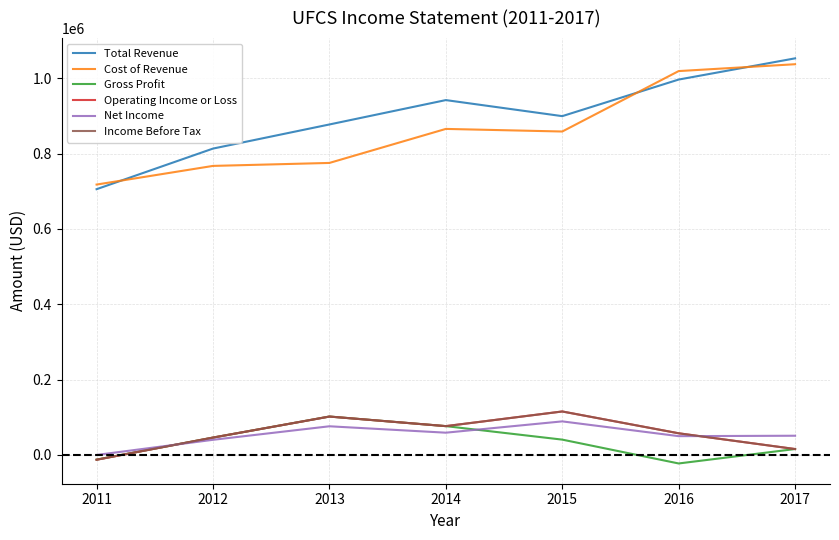

Where is the first local minimum for Operating Income or Loss?

2014